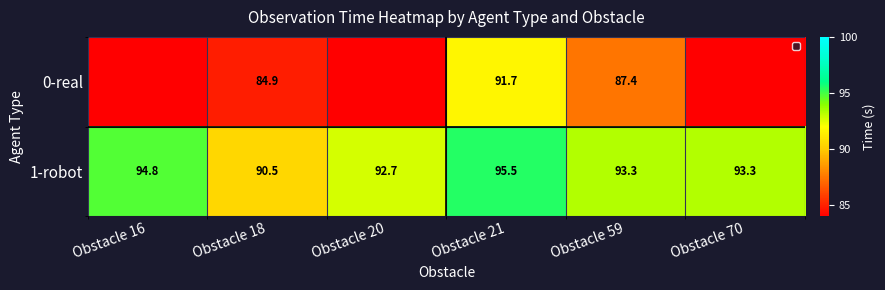

Is it true that 0-real equals 128.9 at Obstacle 18?

False